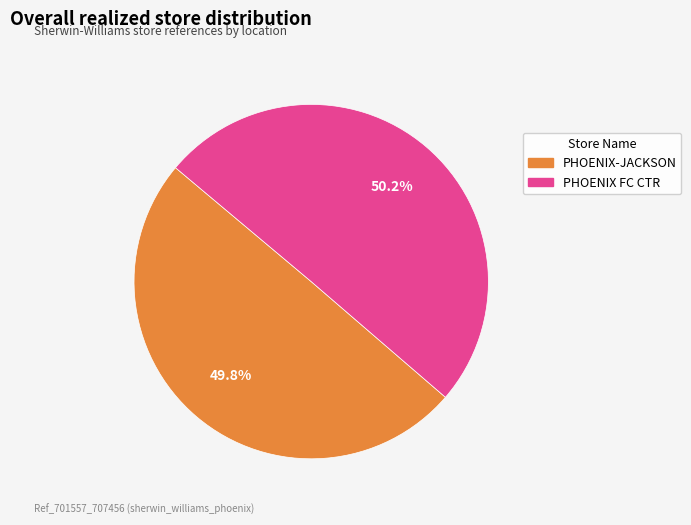

What percentage is NOT represented by PHOENIX-JACKSON?

50.2%